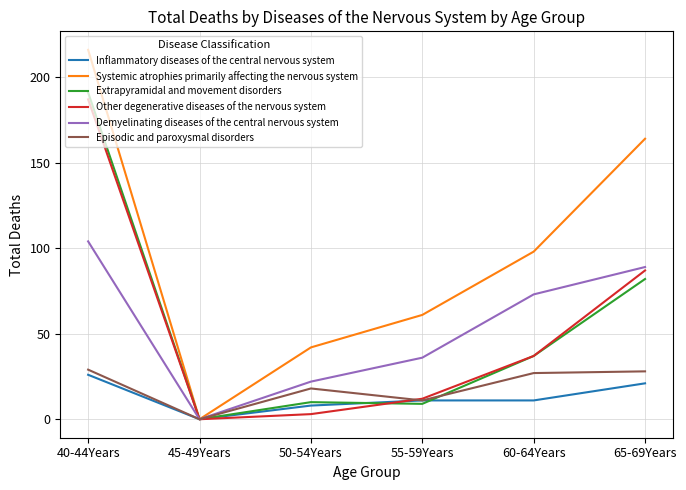

What is the sum of all Demyelinating diseases of the central nervous system values?

324